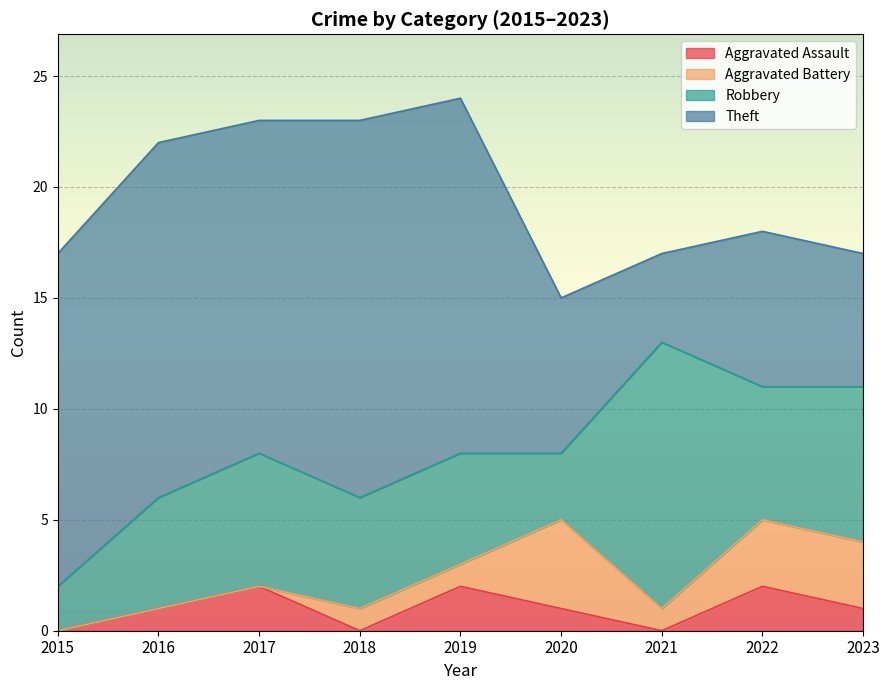

What is the highest value of the Theft series?

17